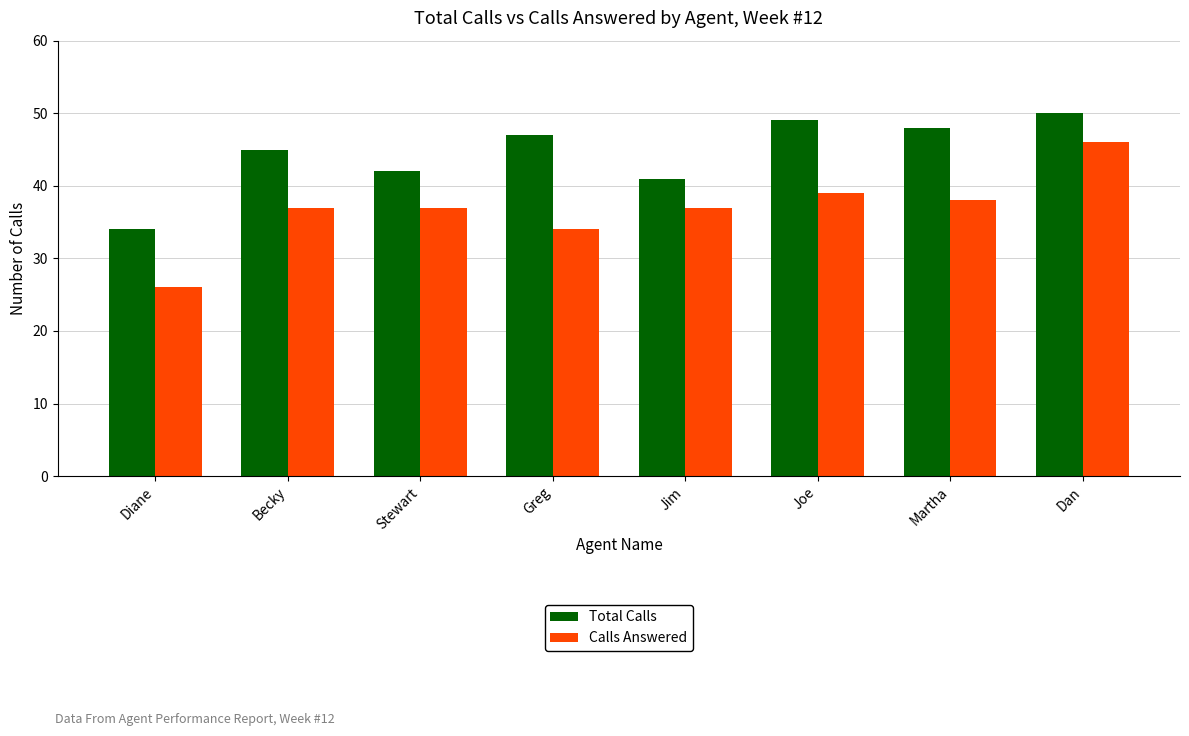

Reading left to right, list all the values displayed in this chart.

Total Calls: 34	45	42	47	41	49	48	50
Calls Answered: 26	37	37	34	37	39	38	46